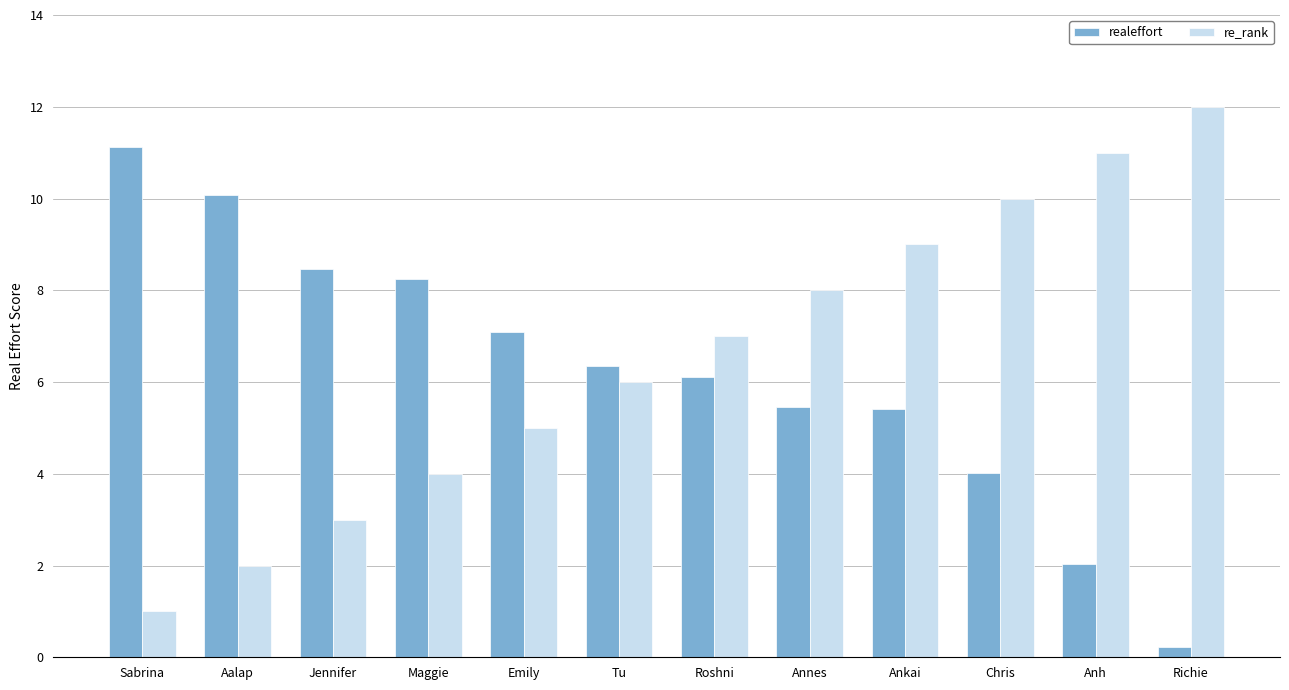

What is the difference between the second highest and minimum values in the re_rank series?

10.0